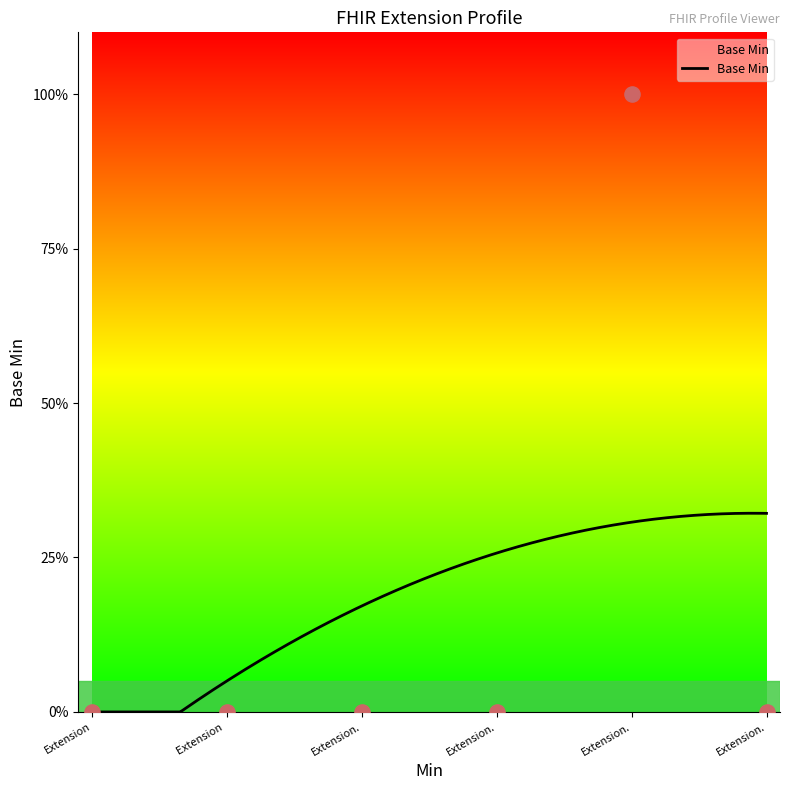

What is the change in value from Extension (Next Appointment) to Extension.url?

+1